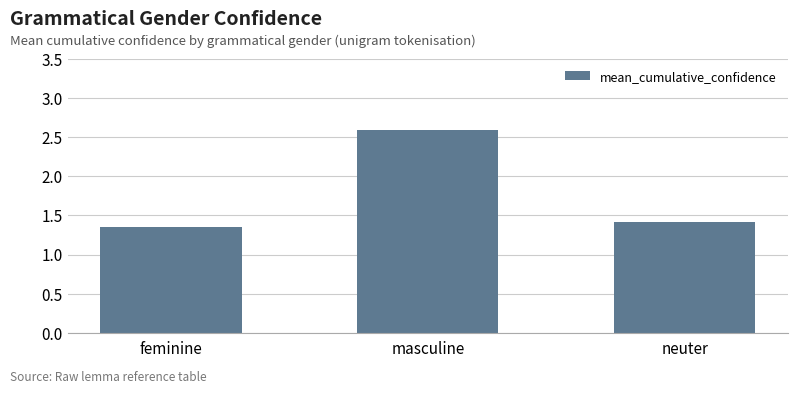

What is the maximum value shown in the chart?

2.6